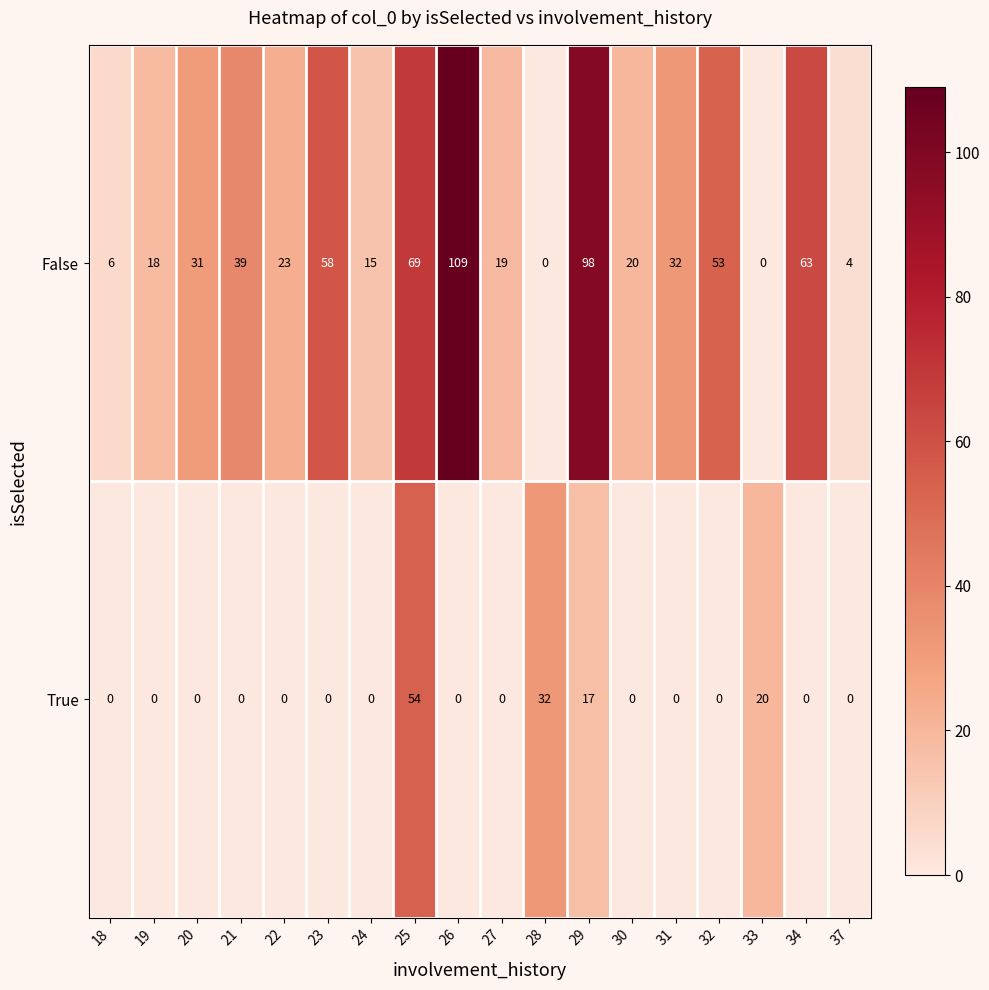

At 31, list the series in order from largest to smallest.

False, True